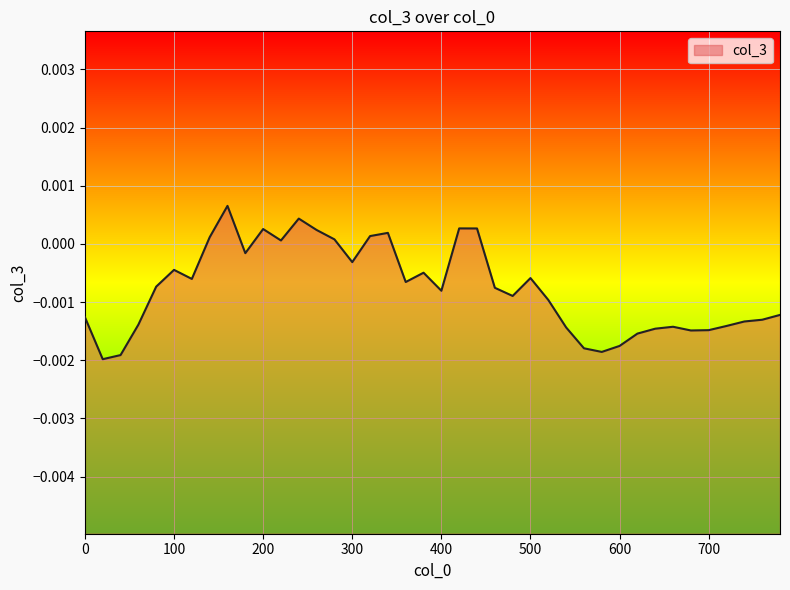

How many positive values are there?

11